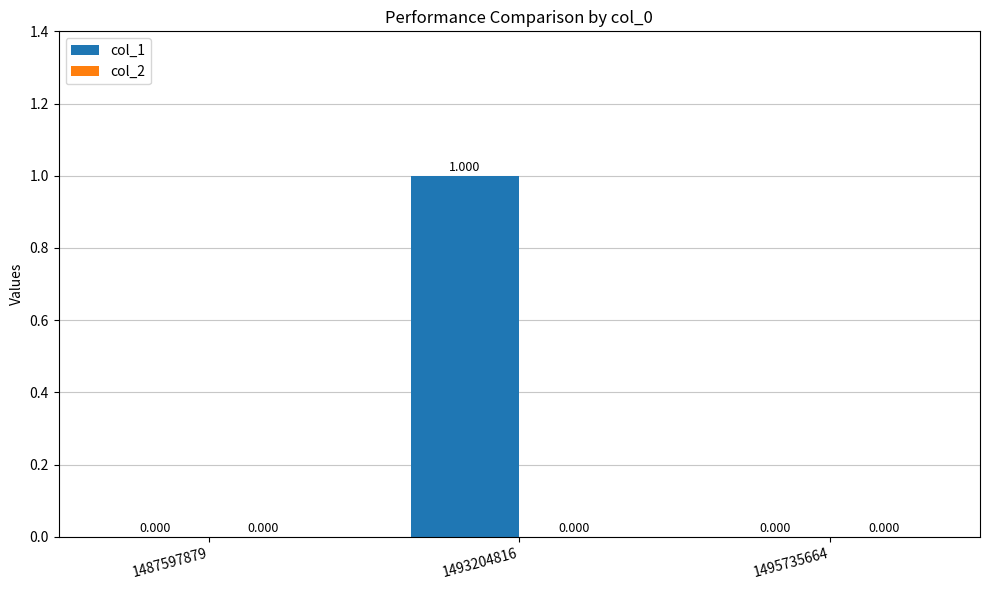

Count the number of values greater than 0.

1